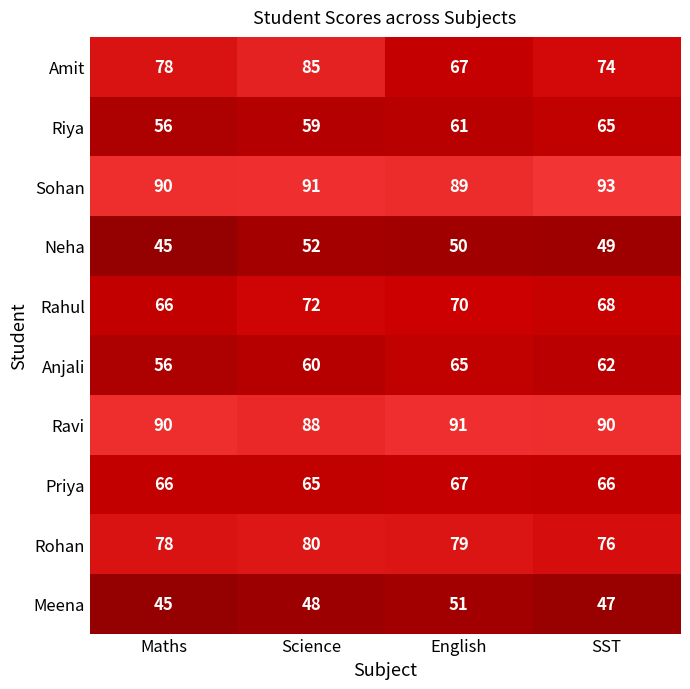

The Rahul series shows 88 at SST. True or false?

False